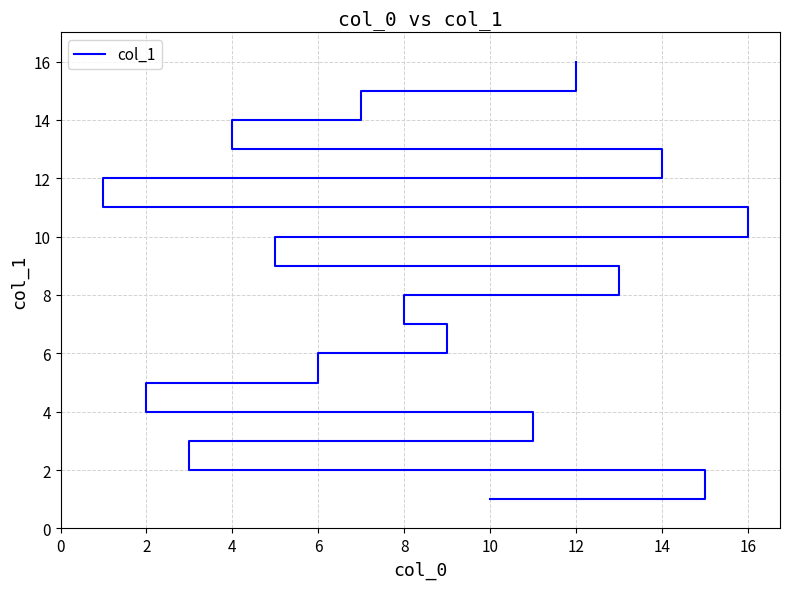

Is it true that the value at 6 is 2?

False